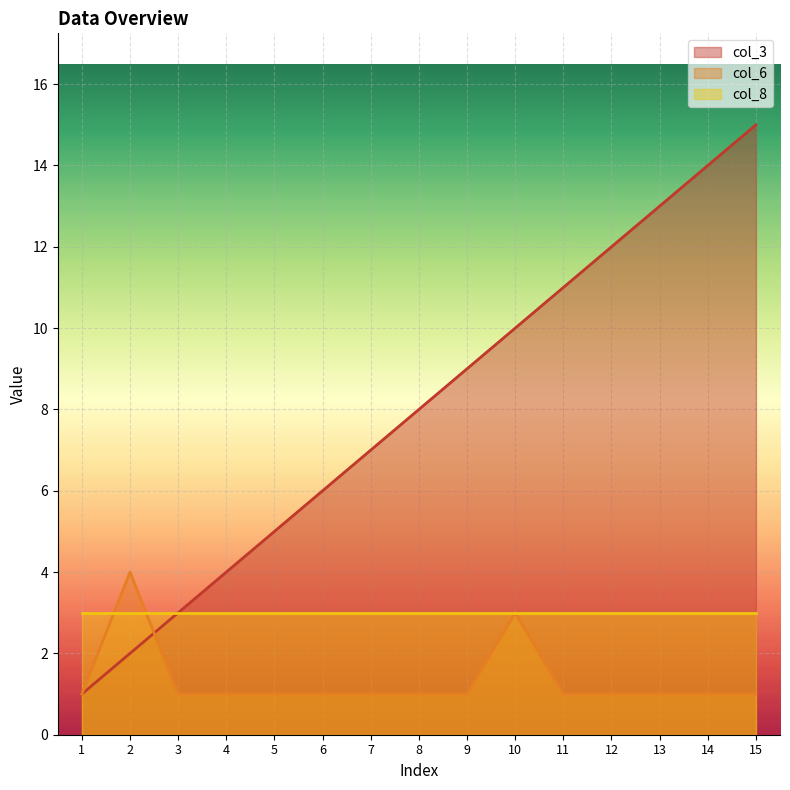

Between 2 and 7, which is larger?

7